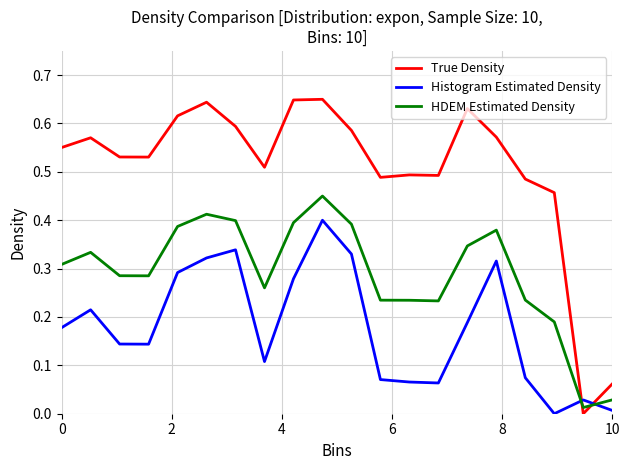

How many times do HDEM Estimated Density and True Density cross each other?

2